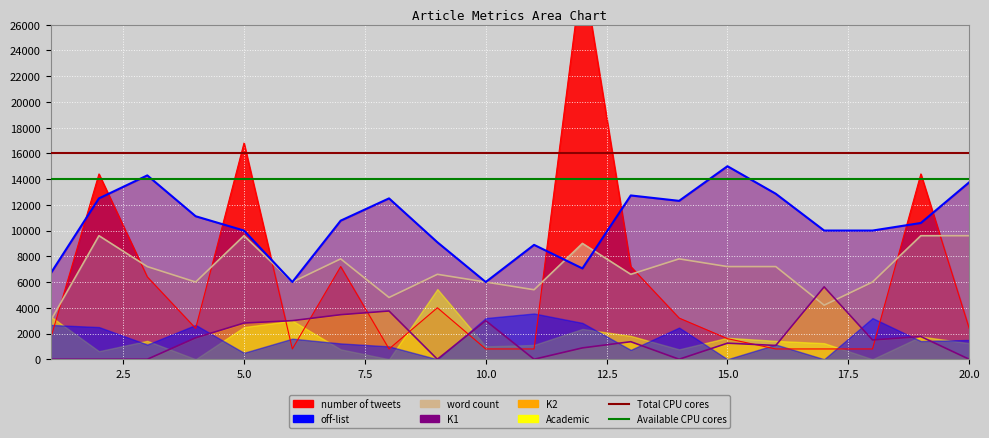

How many data points in number of tweets are less than 2400?

9